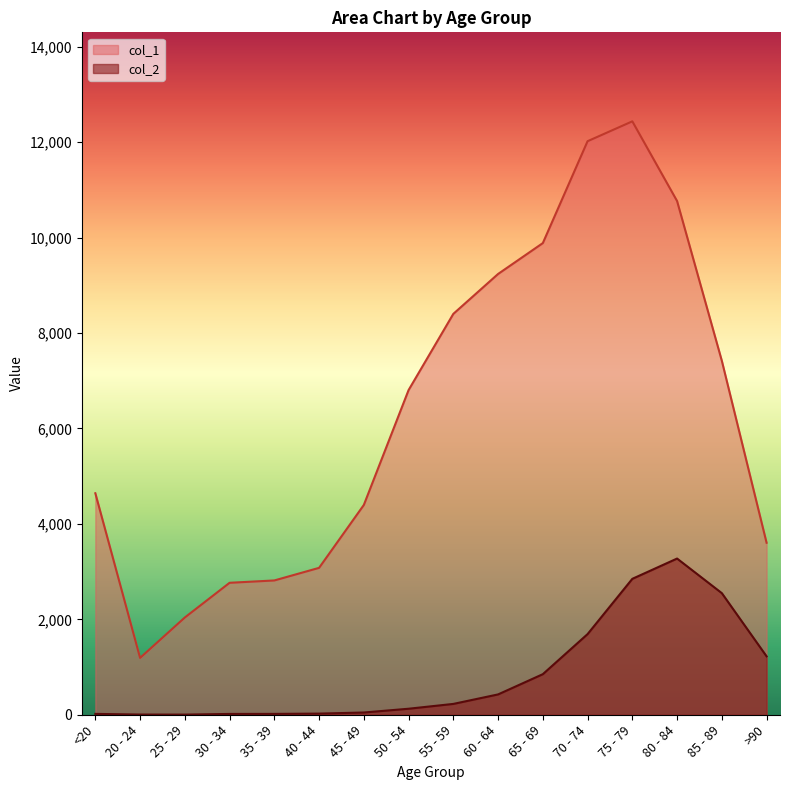

What are all the series names shown in the legend?

col_1, col_2